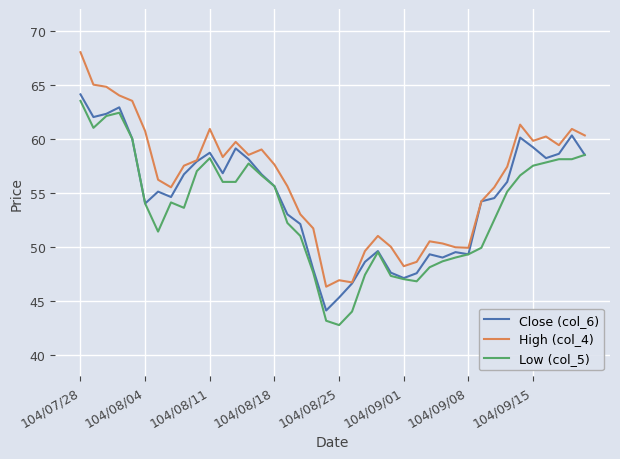

What is the lowest value of the Close (col_6) series?

44.1